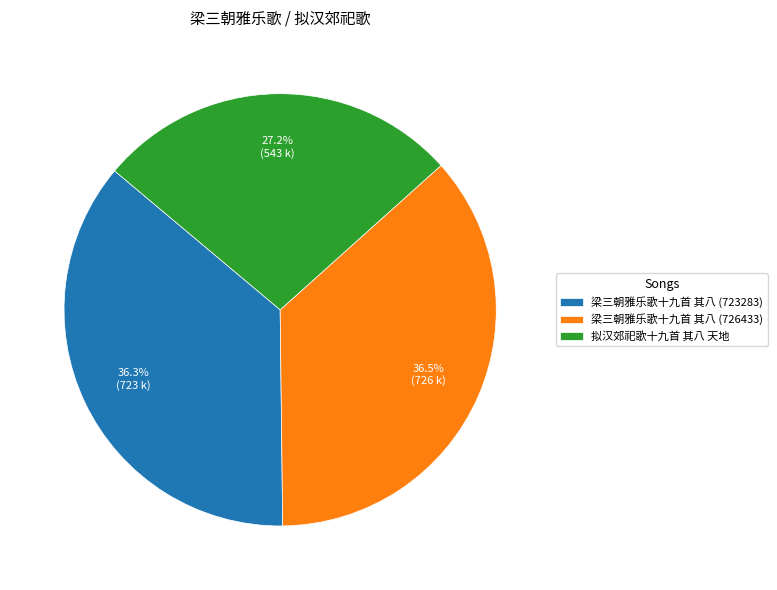

Which has a higher value, 拟汉郊祀歌十九首 其八 天地 or 梁三朝雅乐歌十九首 其八 (723283)?

梁三朝雅乐歌十九首 其八 (723283)